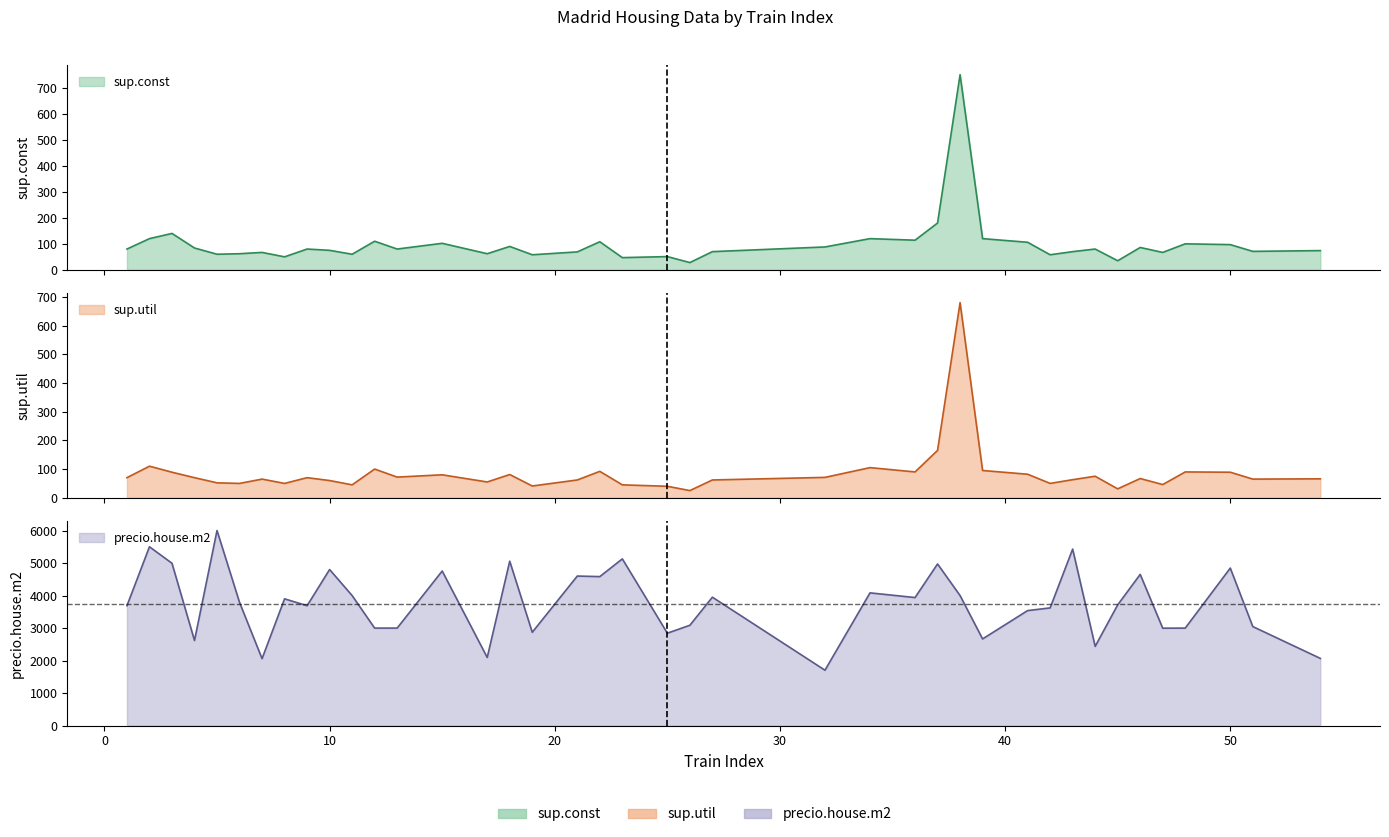

What are all the series names shown in the legend?

sup.const, sup.util, precio.house.m2